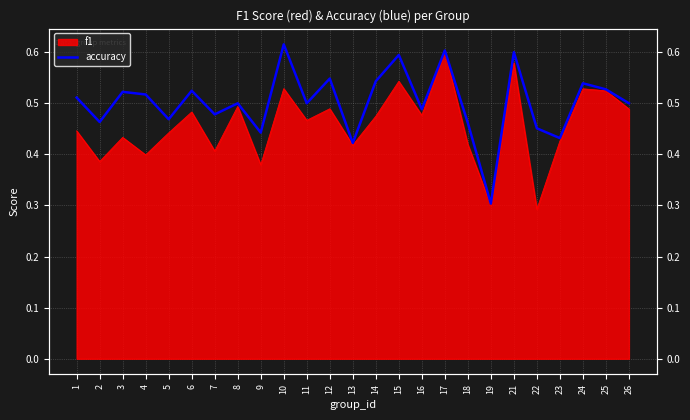

What is the value of the 20th point from the left?

0.6